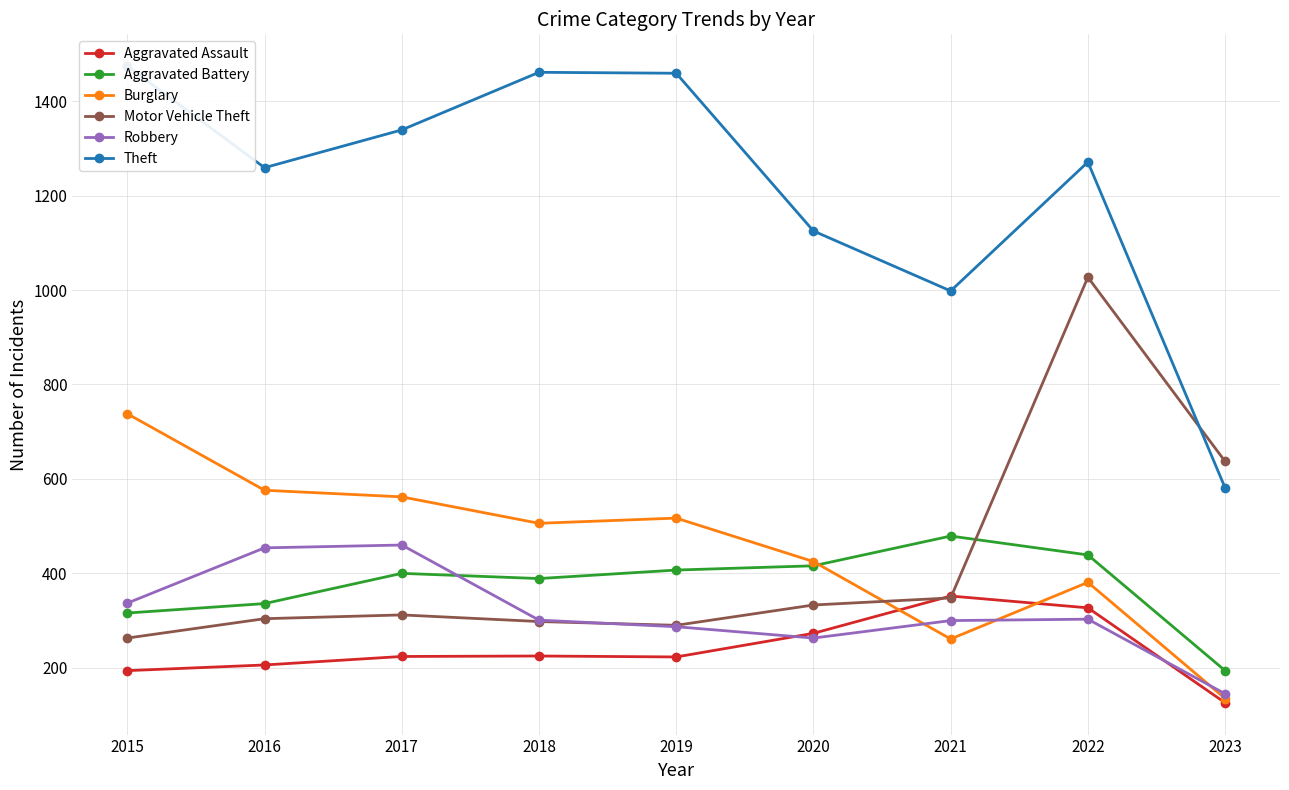

Count the number of categories in the chart.

9